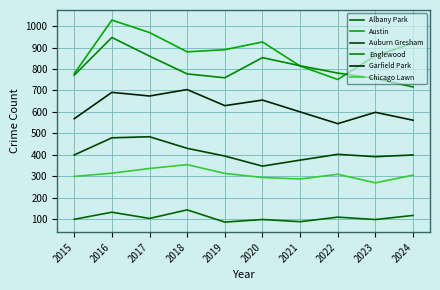

In Albany Park, how many points are higher than both neighbors (excluding endpoints)?

4